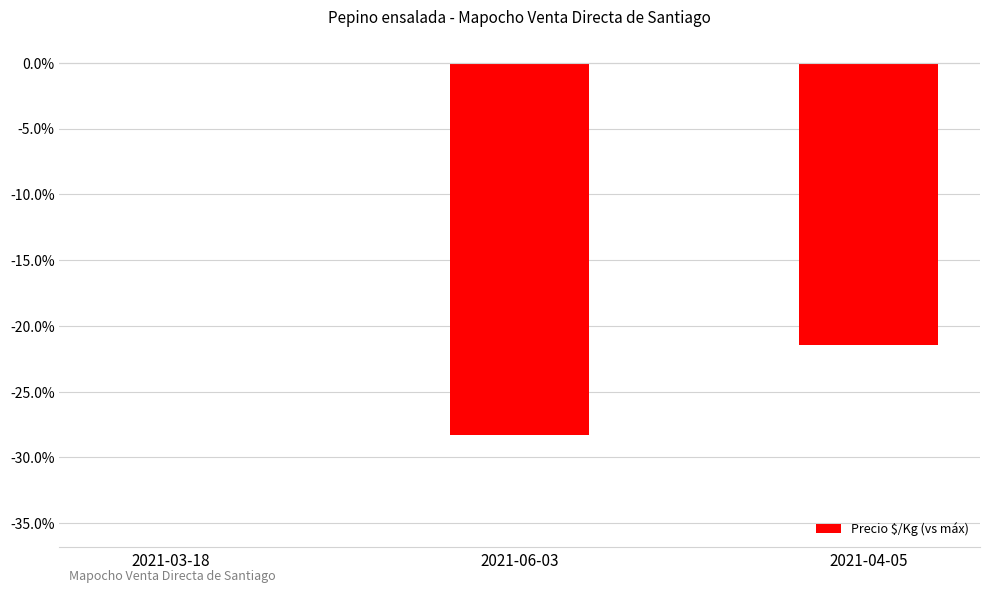

Between 2021-06-03 and 2021-03-18, which is larger?

2021-03-18